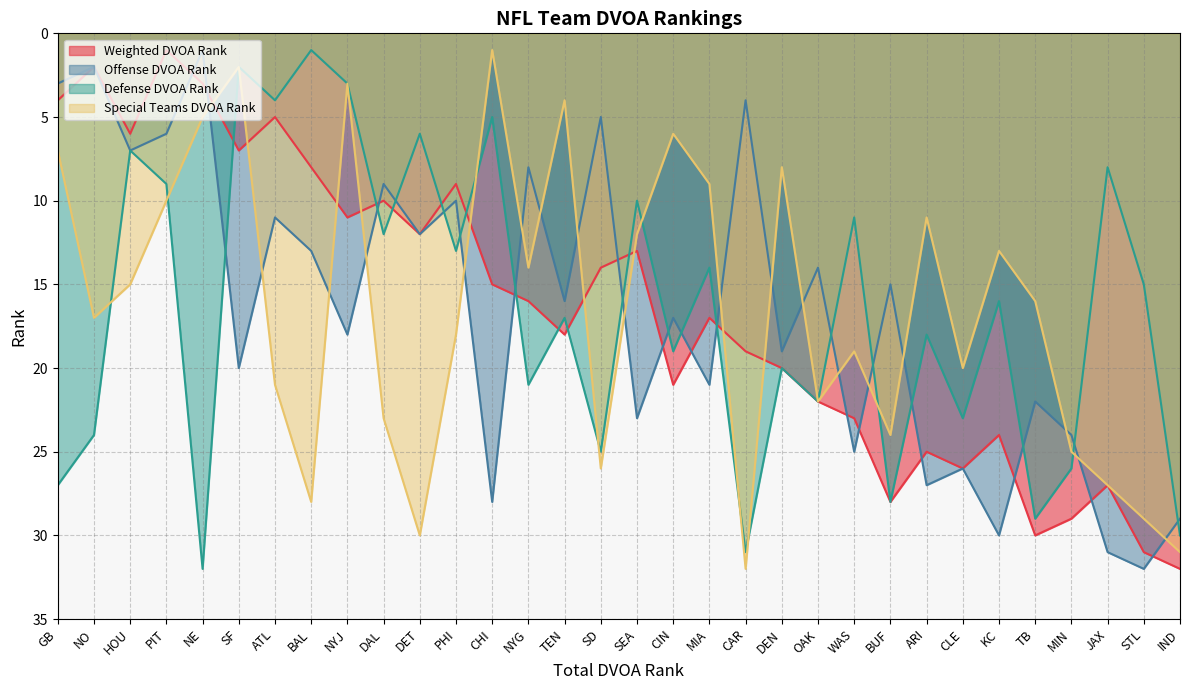

True or false: Defense DVOA Rank and Weighted DVOA Rank cross at least once.

True